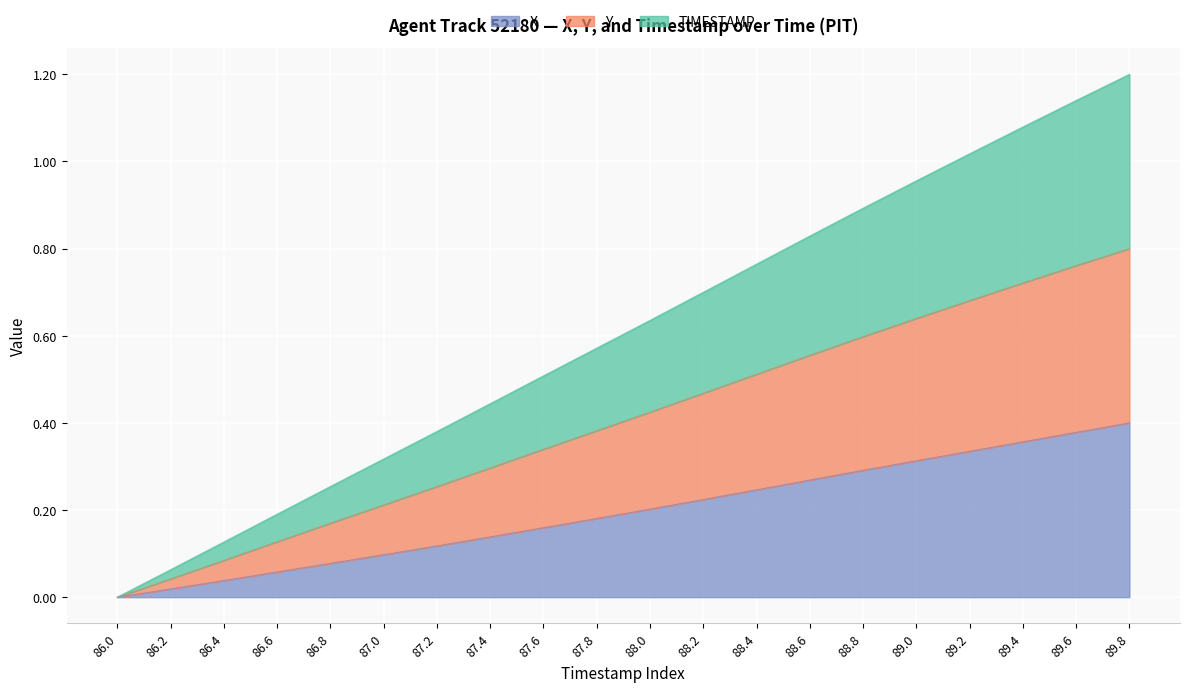

What is the total value across all series at 89.8?

1.2